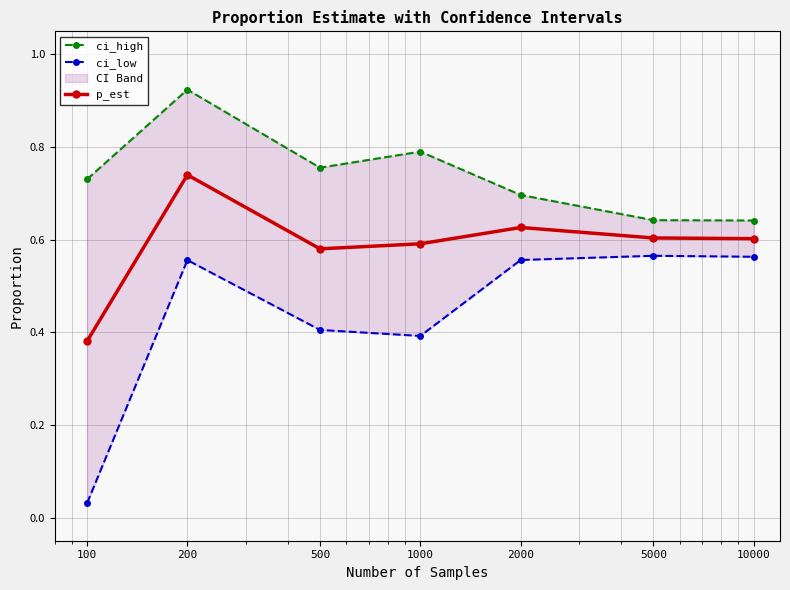

At which category is the sum across all series the highest?

200